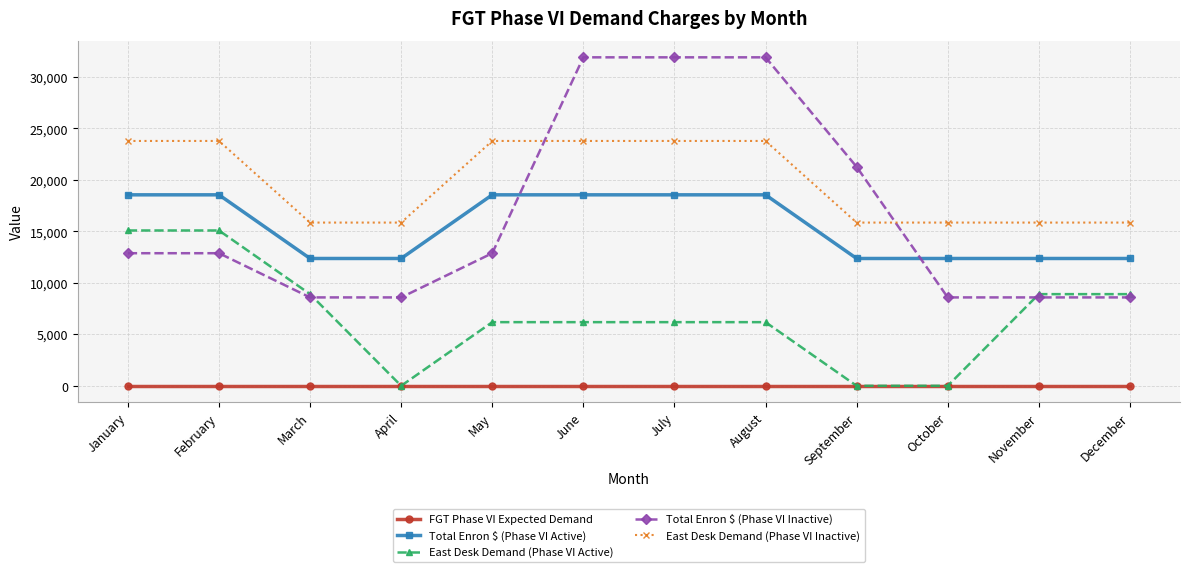

Is this an area chart (filled region under the line)?

No